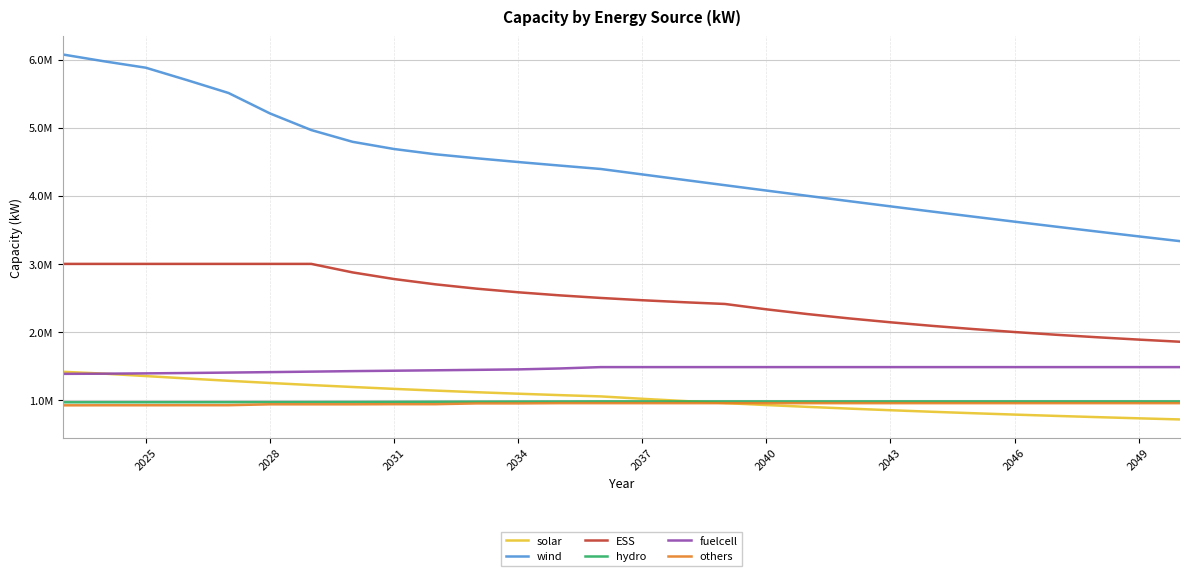

What are all the series names shown in the legend?

solar, wind, ESS, hydro, fuelcell, others